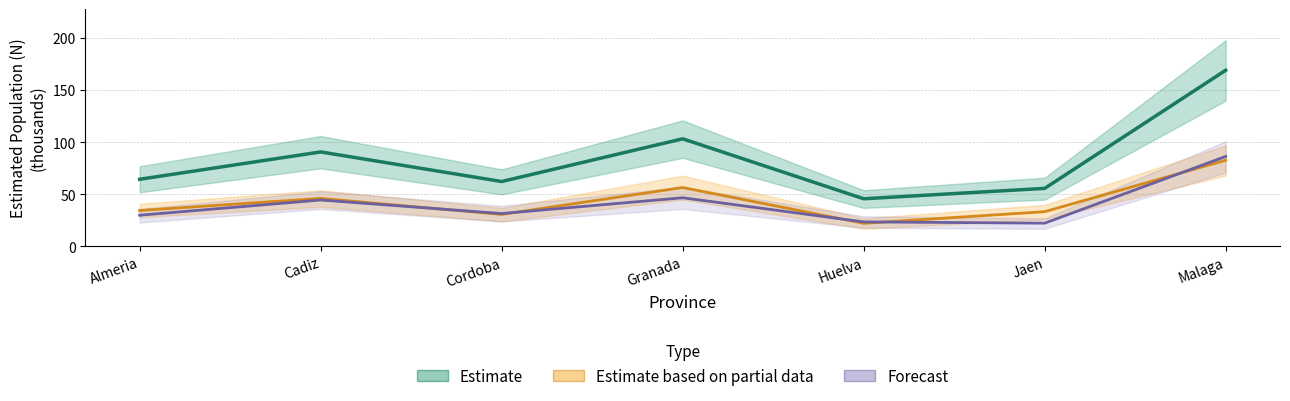

Where is the first local maximum for Estimate based on partial data (Hombre)?

Cadiz